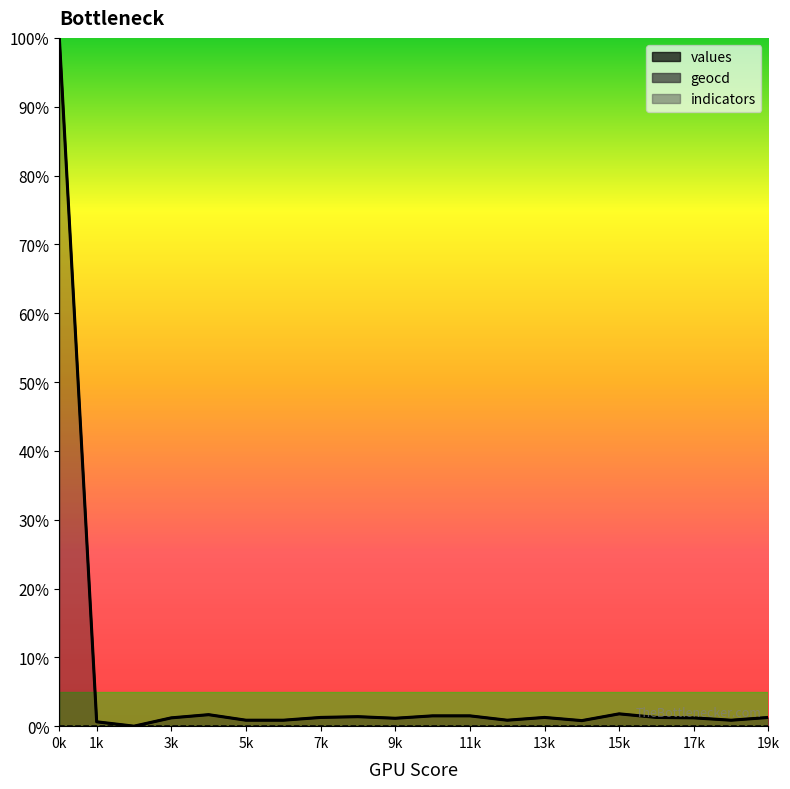

Reading left to right, list all the values displayed in this chart.

values: 100.0	0.6	0.0	1.2	1.7	0.9	0.9	1.3	1.4	1.1	1.5	1.5	0.9	1.3	0.8	1.8	1.3	1.2	0.9	1.3
geocd: 100.0	0.6	0.0	1.2	1.7	0.9	0.9	1.3	1.4	1.2	1.5	1.5	0.9	1.3	0.8	1.8	1.3	1.2	0.9	1.3